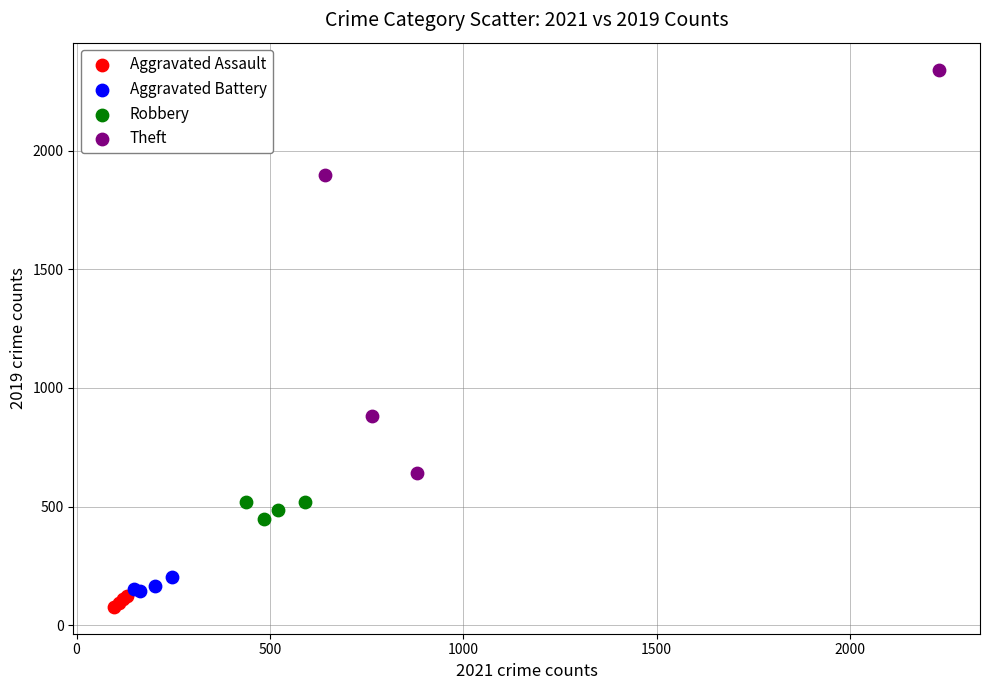

Which series has the largest Y range (max minus min)?

Theft